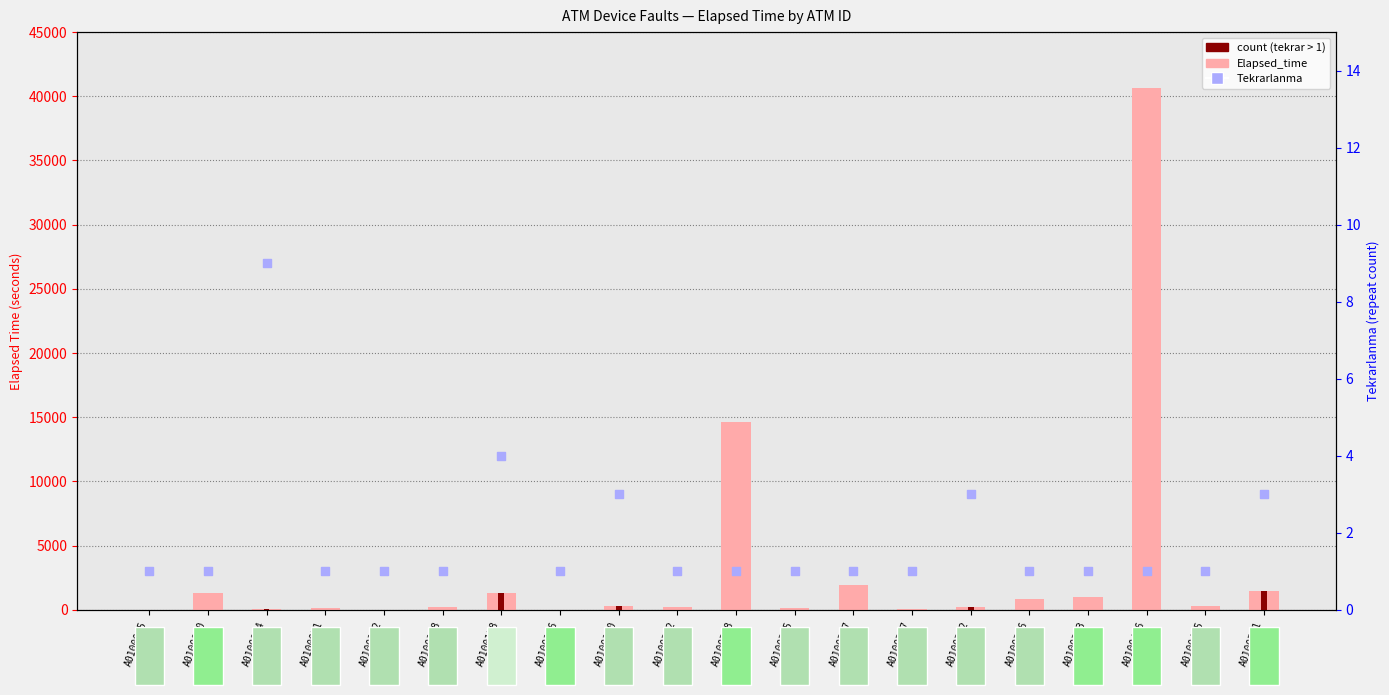

Is the value of Elapsed_time at A0100156 greater than the value of Tekrarlanma at A0100005?

Yes